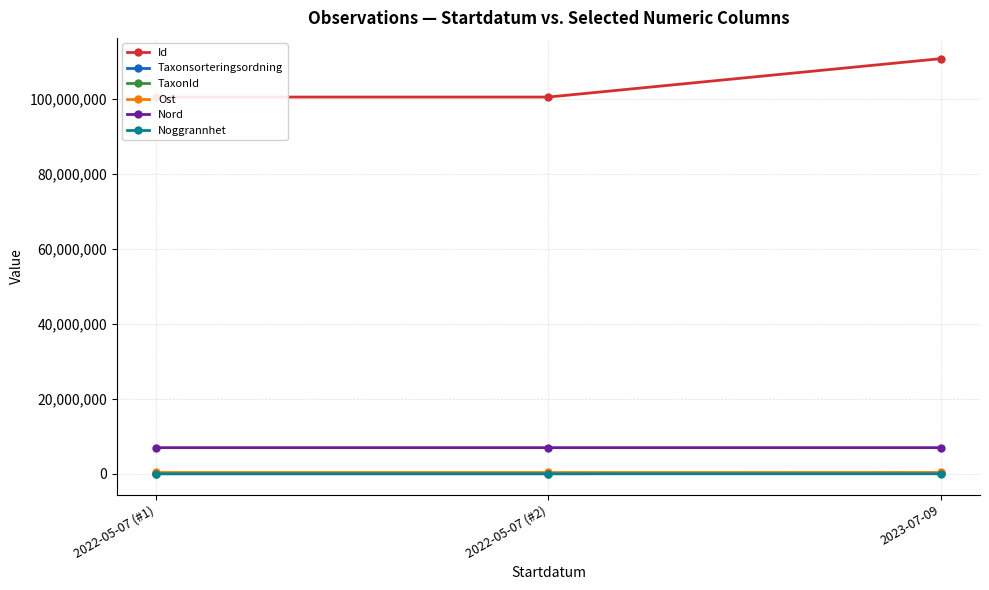

What is the label of the 3rd point from the right?

2022-05-07 (#1)